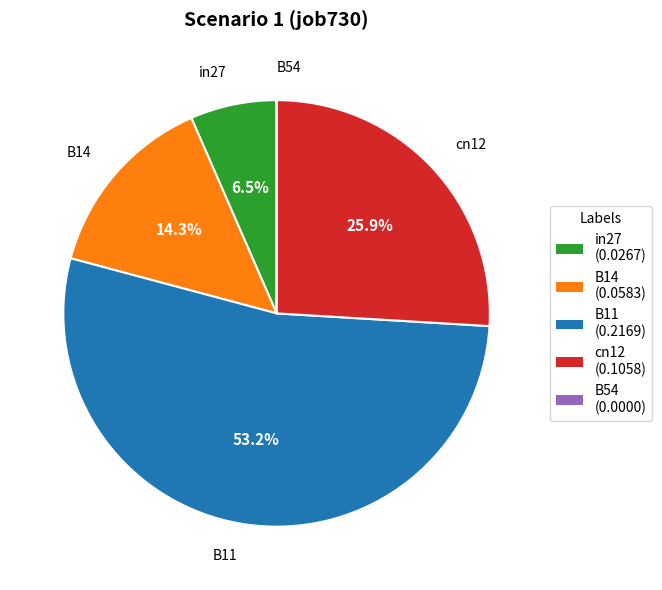

True or false: B14 accounts for 14% of the total.

True